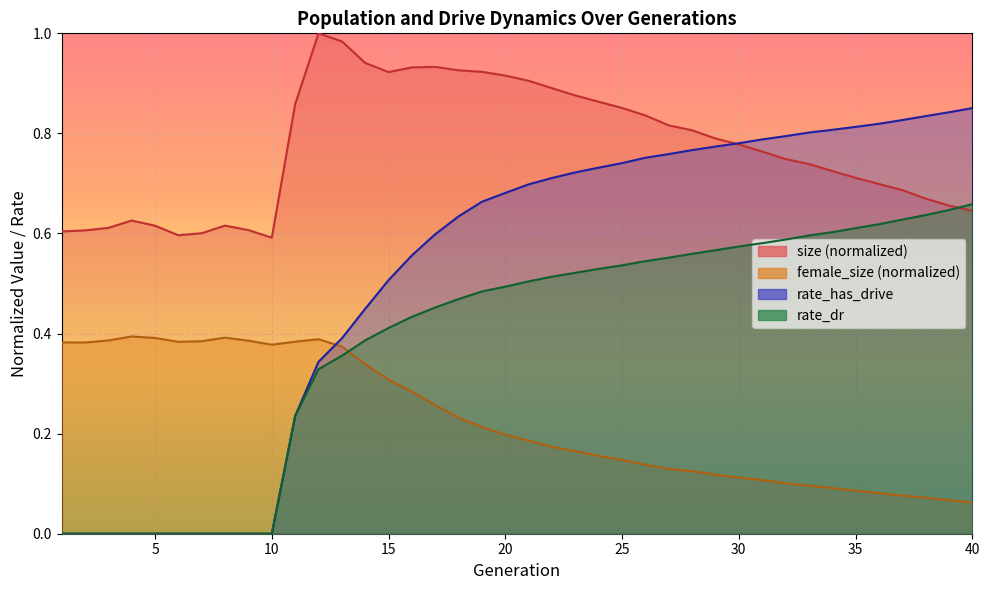

What is the value of the rate_has_drive point at the 33rd from the left?

0.8